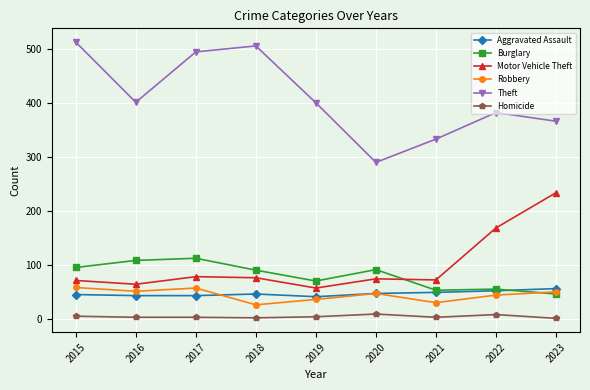

Which series changed the most between 2016 and 2023?

Motor Vehicle Theft